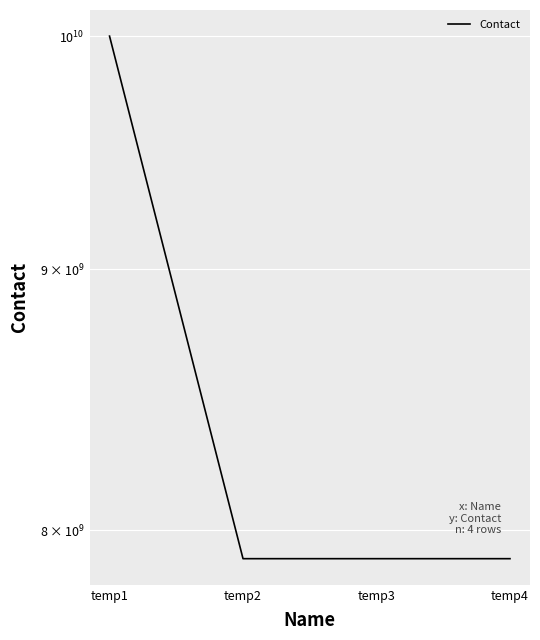

How many interior local valleys (lower than both neighbors) does the data have?

1